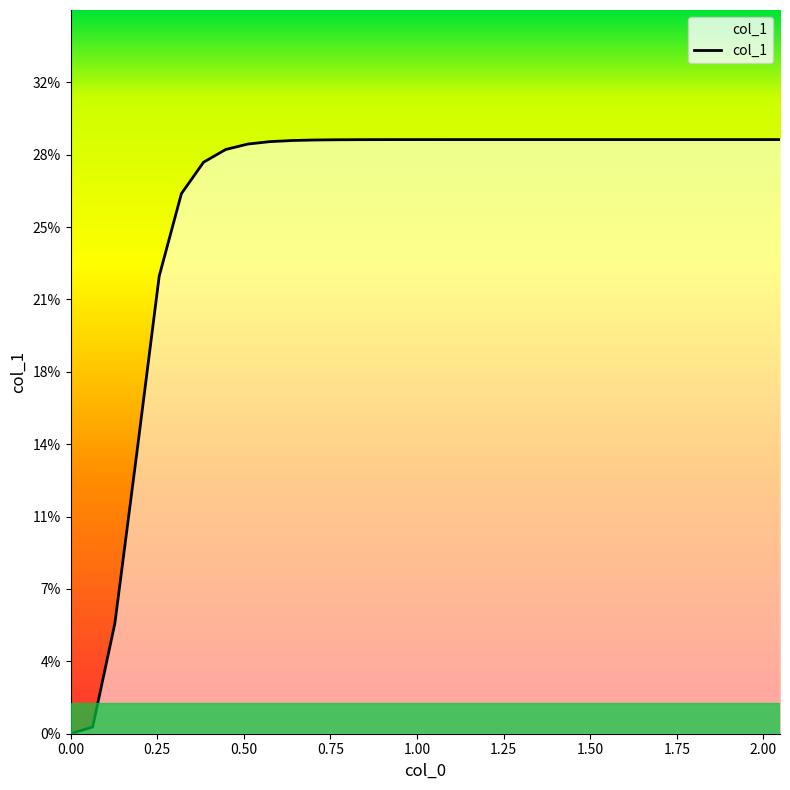

Is this an area chart (filled region under the line)?

Yes